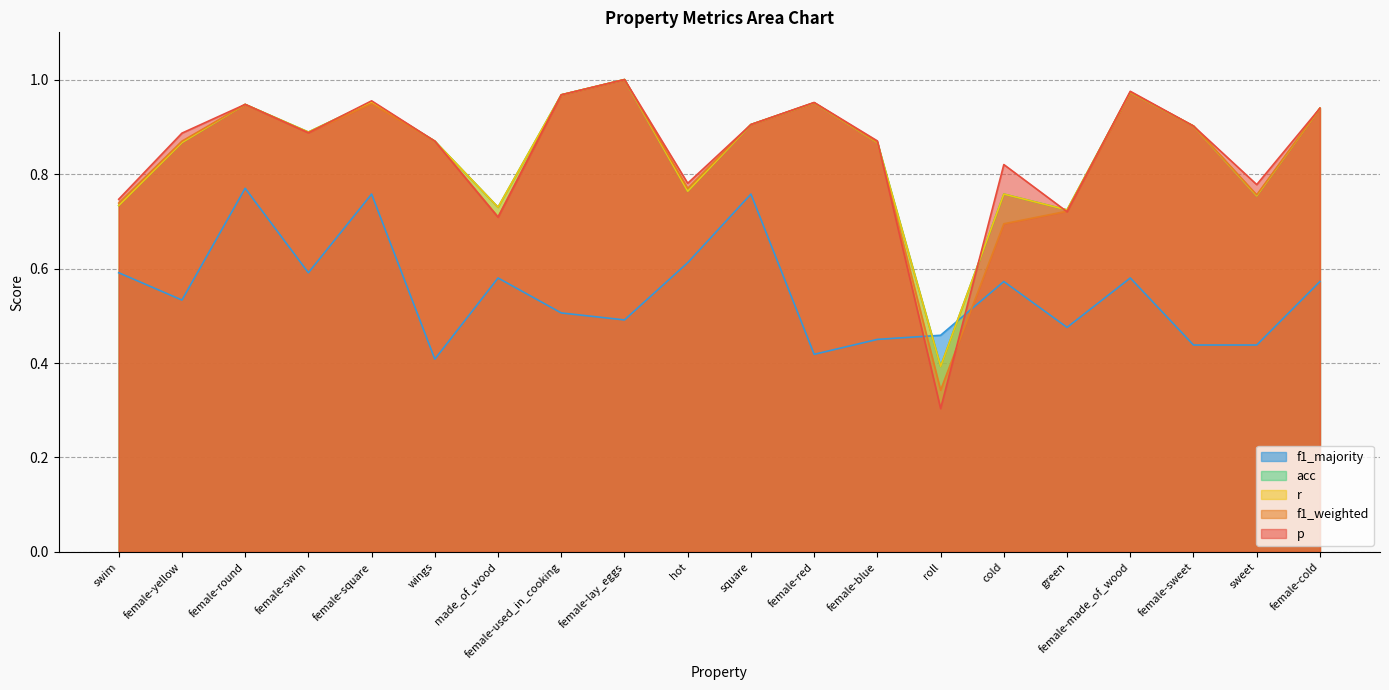

Is the value of f1_majority at female-sweet greater than the value of acc at hot?

No